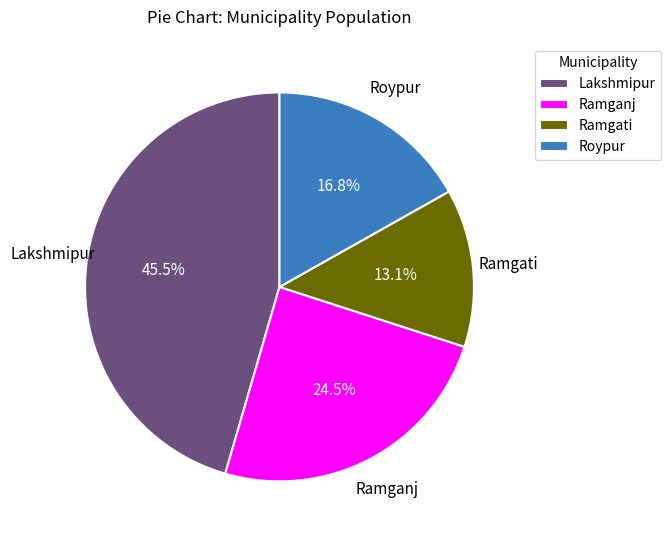

To the nearest percent, what percentage of the pie is Ramgati?

13%